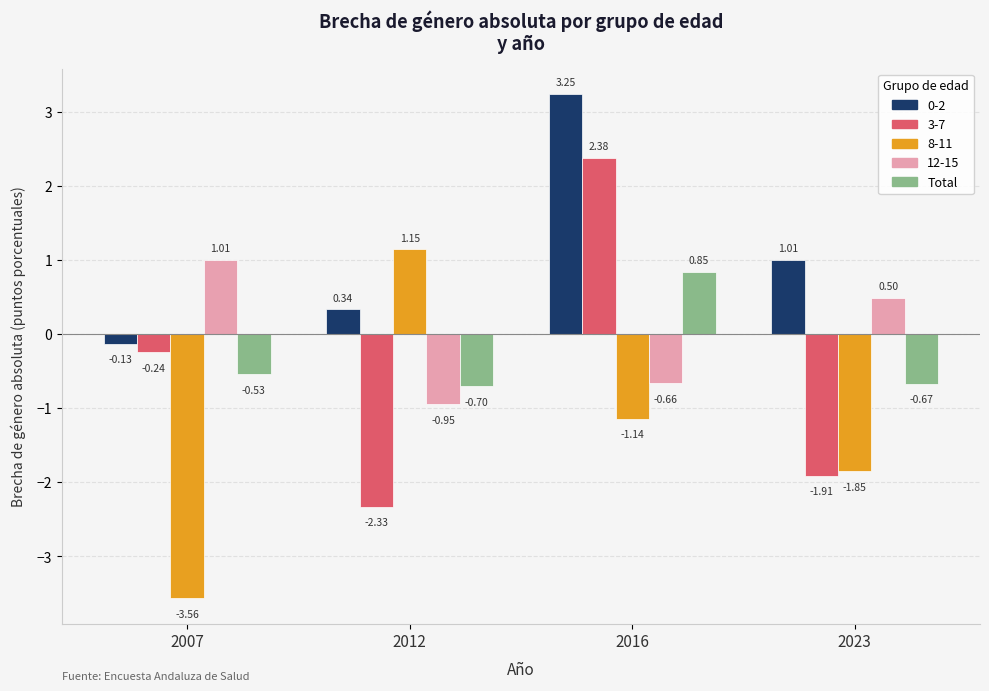

What is the spread (max minus min) of values at 2016?

4.4